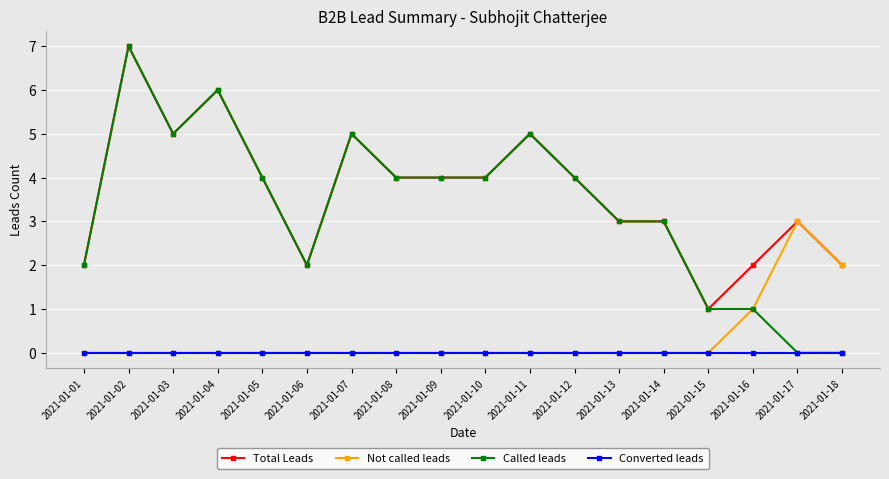

Reading left to right, transcribe all the data shown in this chart.

Total Leads: 2	7	5	6	4	2	5	4	4	4	5	4	3	3	1	2	3	2
Not called leads: 0	0	0	0	0	0	0	0	0	0	0	0	0	0	0	1	3	2
Called leads: 2	7	5	6	4	2	5	4	4	4	5	4	3	3	1	1	0	0
Converted leads: 0	0	0	0	0	0	0	0	0	0	0	0	0	0	0	0	0	0